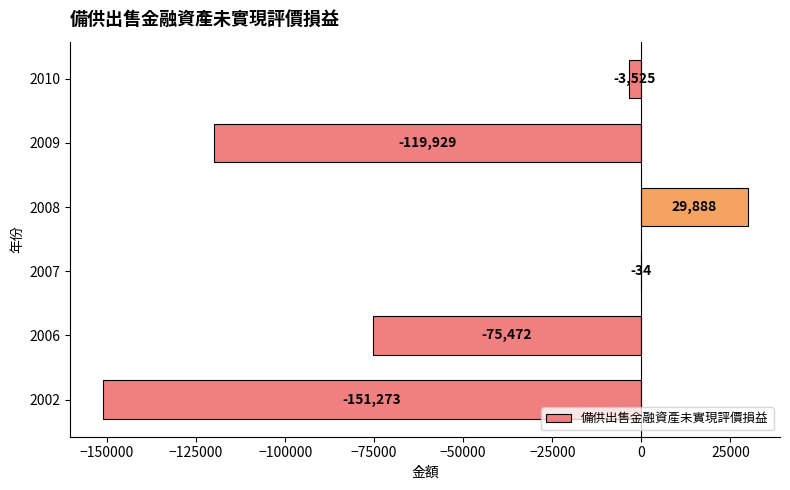

The chart shows a value of 44781 at 2008. True or false?

False